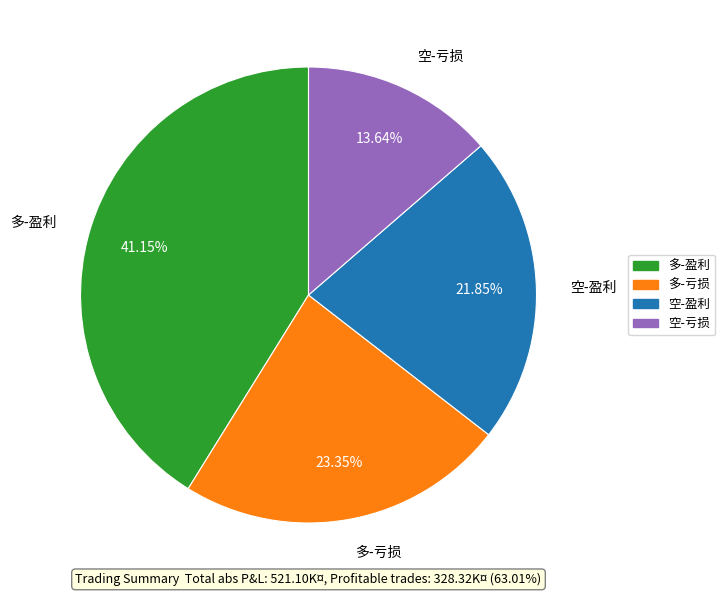

How many segments does this pie chart have?

4